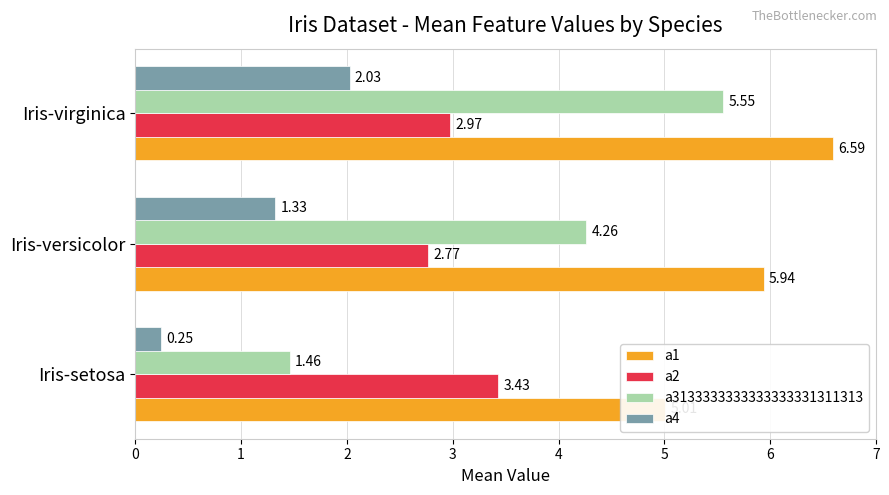

Reading left to right, list all the values displayed in this chart.

a1: 5.0	5.9	6.6
a2: 3.4	2.8	3.0
a3133333333333333331311313: 1.5	4.3	5.6
a4: 0.2	1.3	2.0